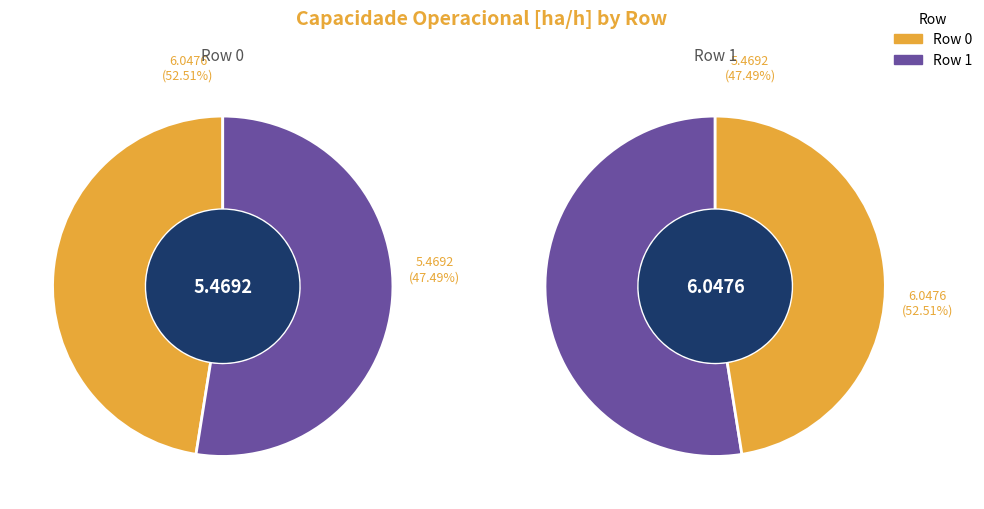

Combined, what portion of the pie is Row 1 and Row 0?

100.0%